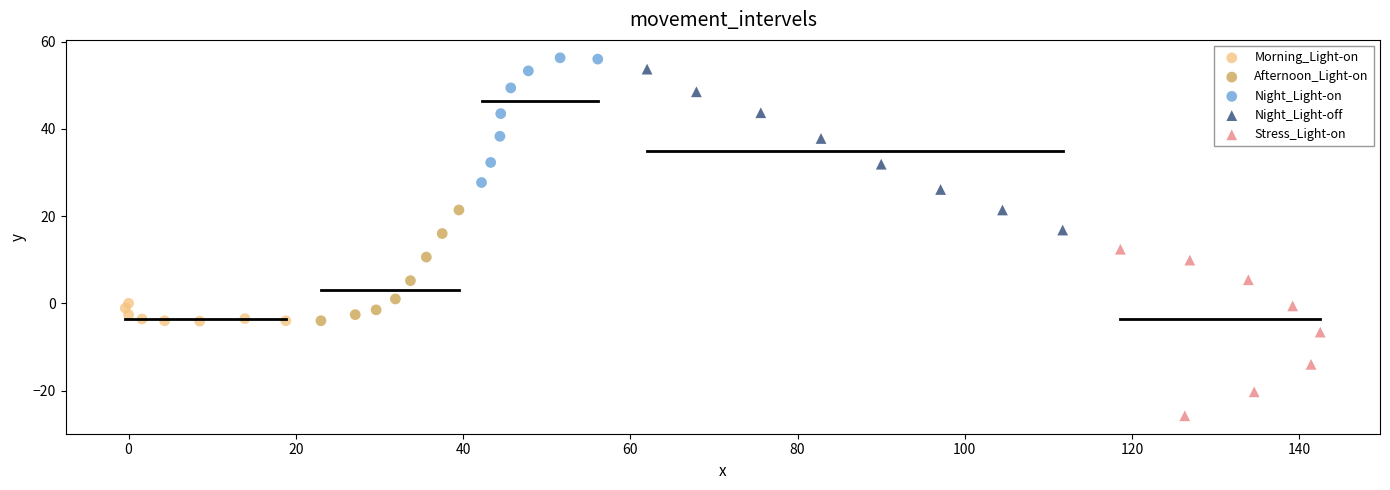

Which series has the largest Y range (max minus min)?

Stress_Light-on